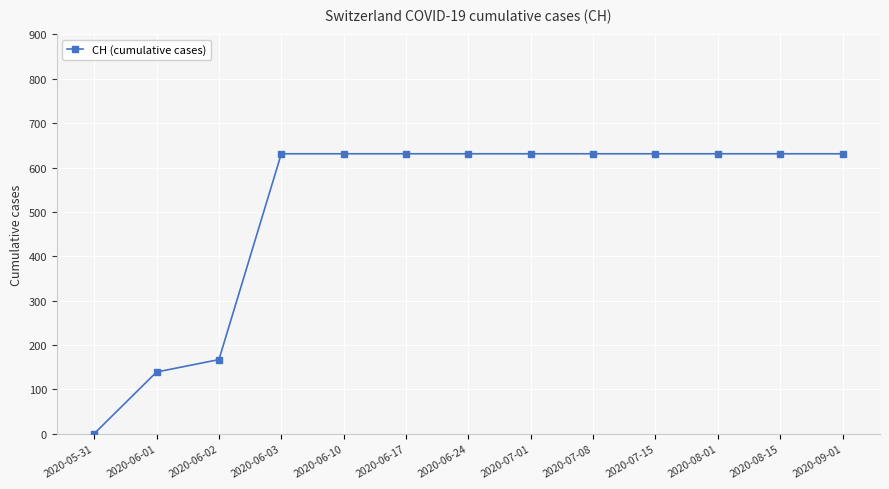

The value at 2020-06-02 is 81. True or false?

False